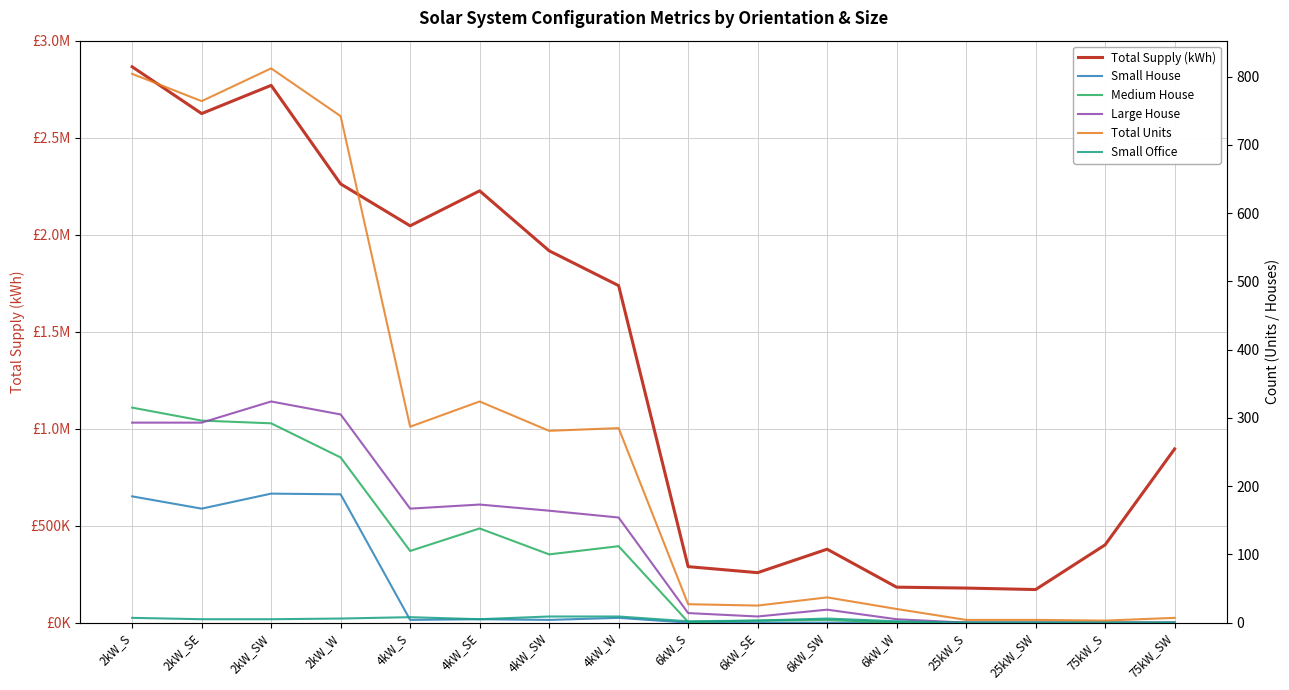

Which series has the largest total across all categories?

Total Supply (kWh)